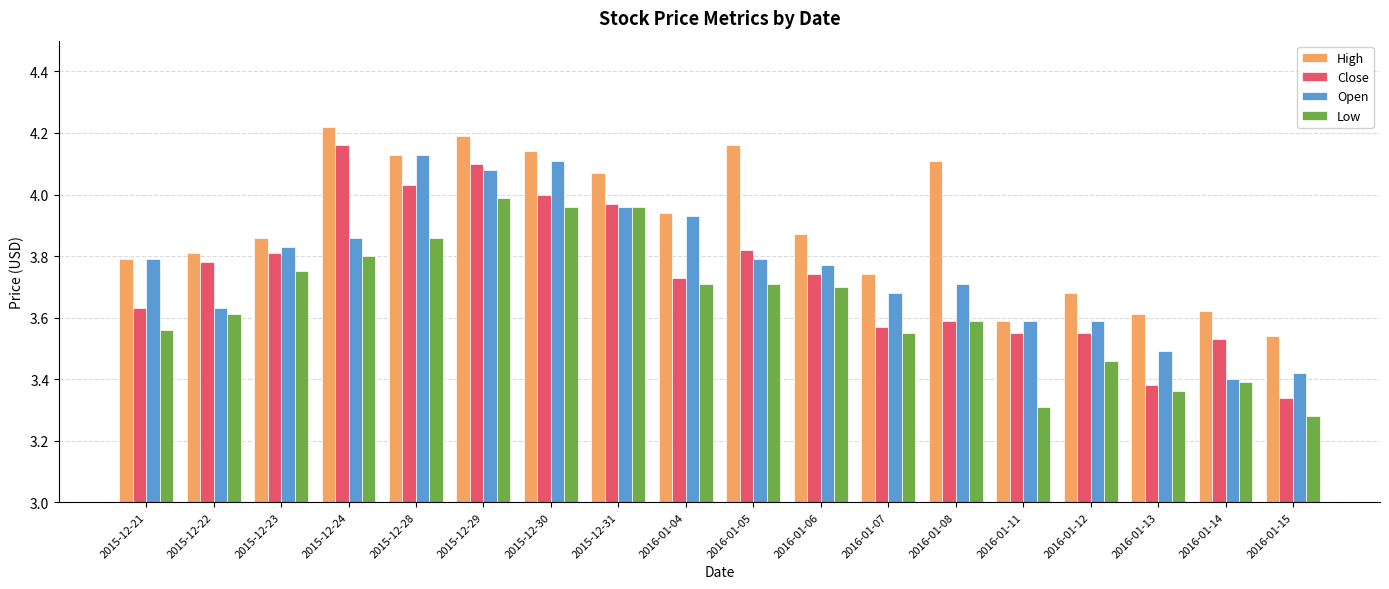

The value of Low at 2016-01-08 is 5.6. True or false?

False